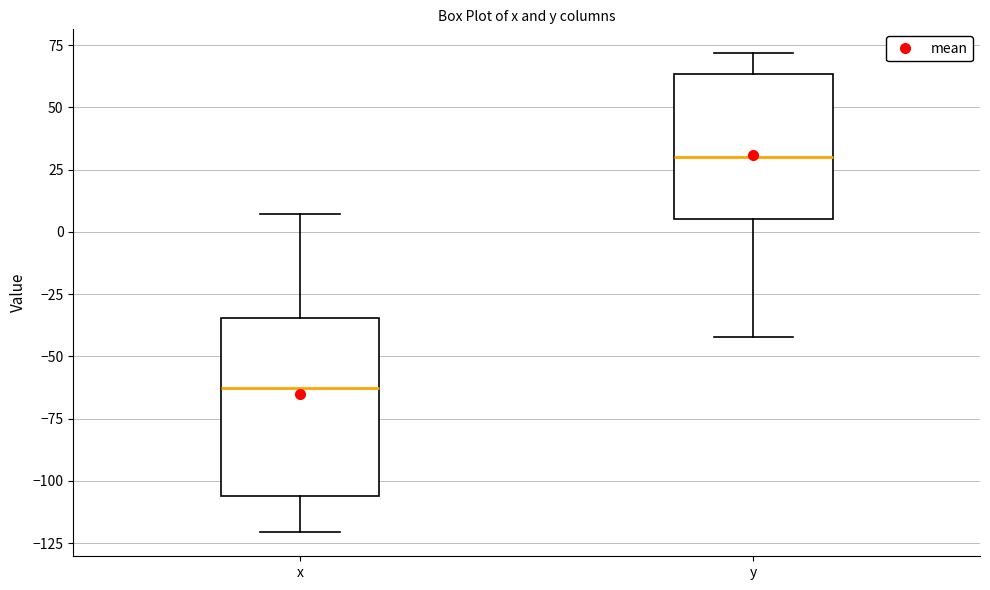

Reading left to right, transcribe this box plot: for each box, give where its median line is, the range the box spans, and where its two whiskers end, as read against the y-axis. The values are not printed on the chart, so give them approximately, as read against the axis.

x: median -65, box -105 to -35, whiskers -120 to 5
y: median 30, box 5 to 65, whiskers -40 to 70